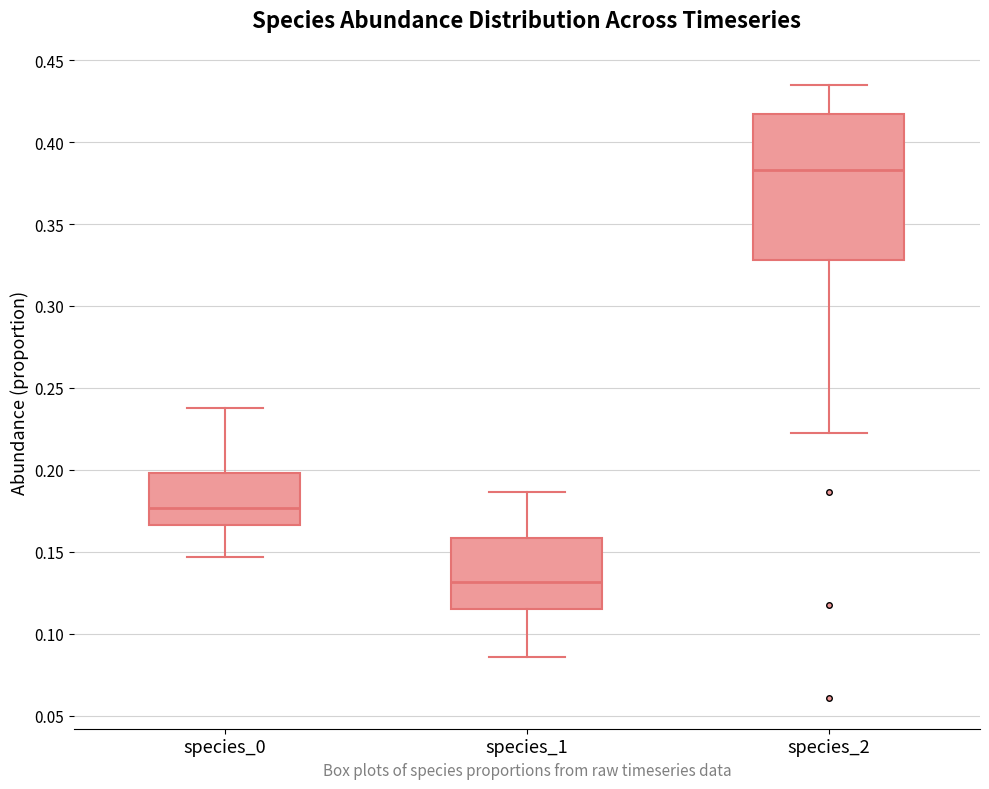

Which box has the highest median line?

species_2